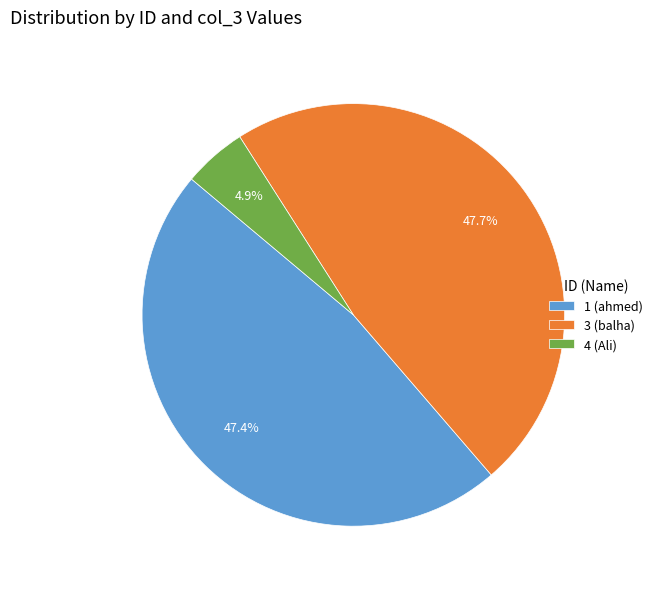

Which category has the smallest portion of the pie?

4 (Ali)